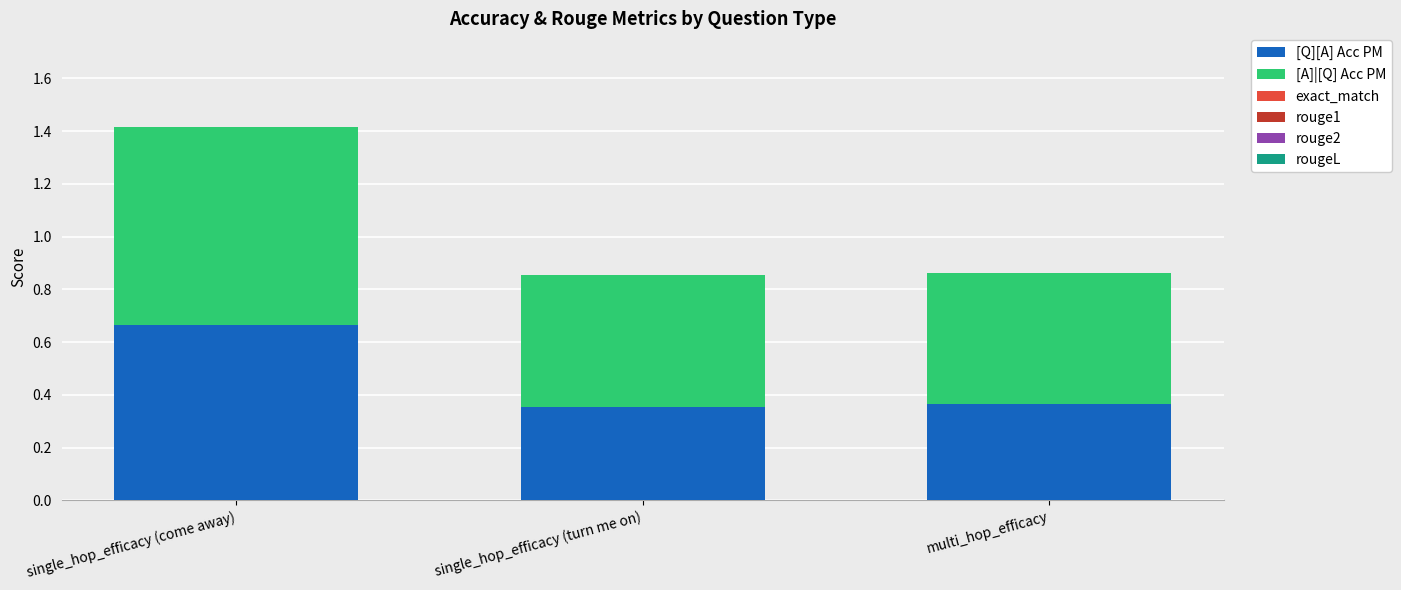

What is the total value across all series at single_hop_efficacy (turn me on)?

0.9